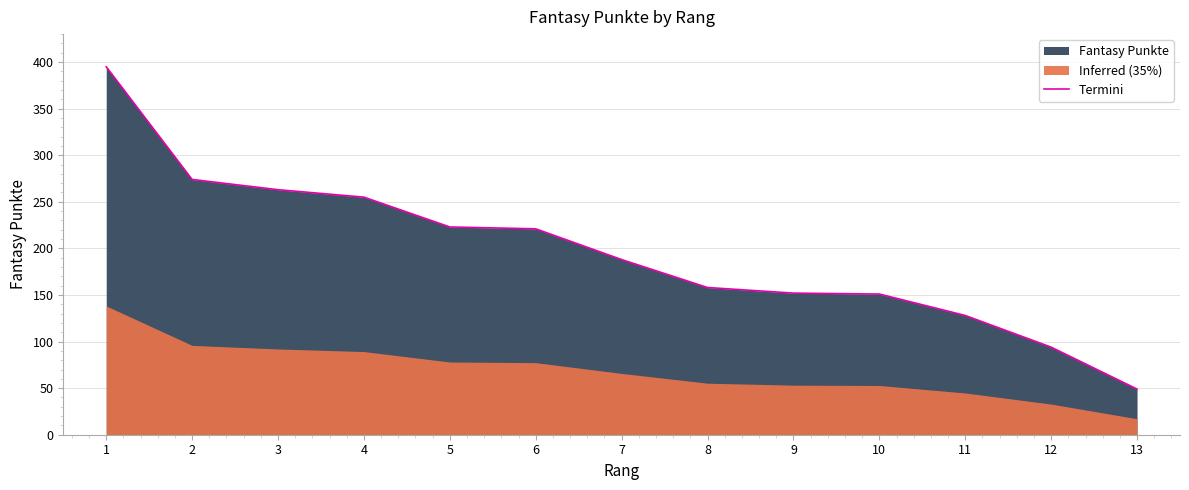

What is the change in value from 1 to 4?

-140